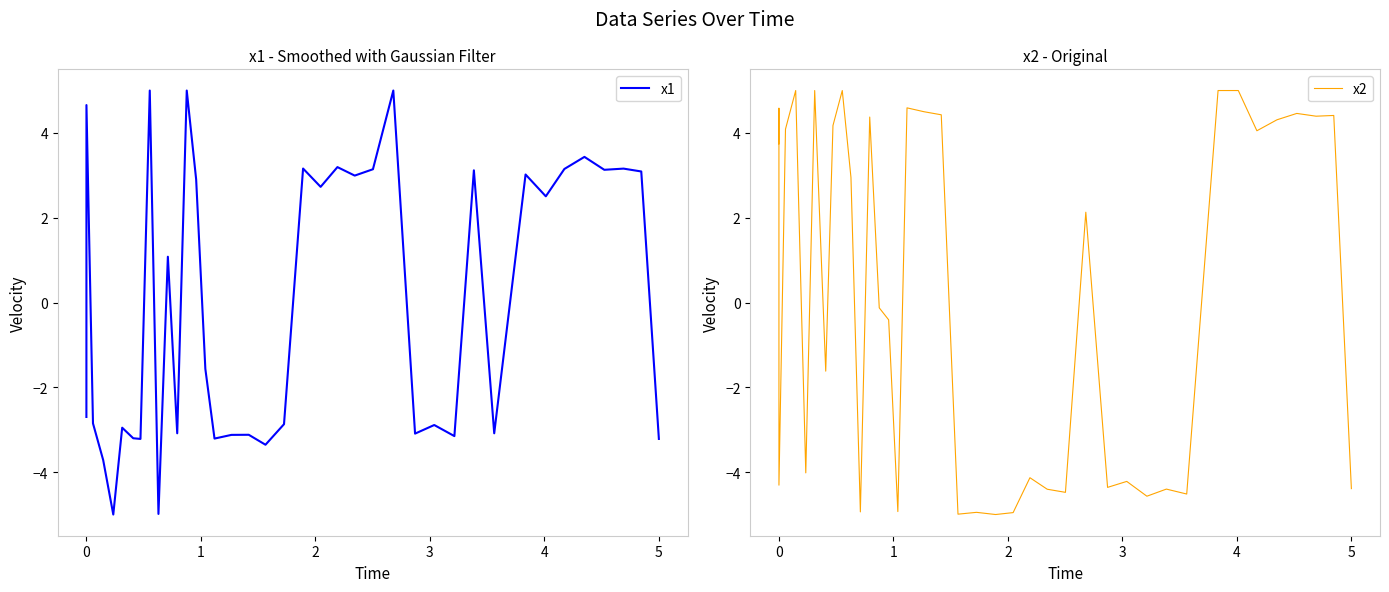

Reading right to left, transcribe all the data shown in this chart.

x1: -3.2	3.1	3.2	3.1	3.4	3.2	2.5	3.0	-3.1	3.1	-3.1	-2.9	-3.1	5.0	3.1	3.0	3.2	2.7	3.2	-2.9	-3.4	-3.1	-3.1	-3.2	-1.6	2.9	5.0	-3.1	1.1	-5.0	5.0	-3.2	-3.2	-3.0	-5.0	-3.7	-2.8	4.7	0.5	-2.7
x2: -4.4	4.4	4.4	4.5	4.3	4.1	5.0	5.0	-4.5	-4.4	-4.6	-4.2	-4.4	2.1	-4.5	-4.4	-4.1	-5.0	-5.0	-4.9	-5.0	4.4	4.5	4.6	-4.9	-0.4	-0.1	4.4	-4.9	3.0	5.0	4.2	-1.6	5.0	-4.0	5.0	4.1	-4.3	4.6	3.7